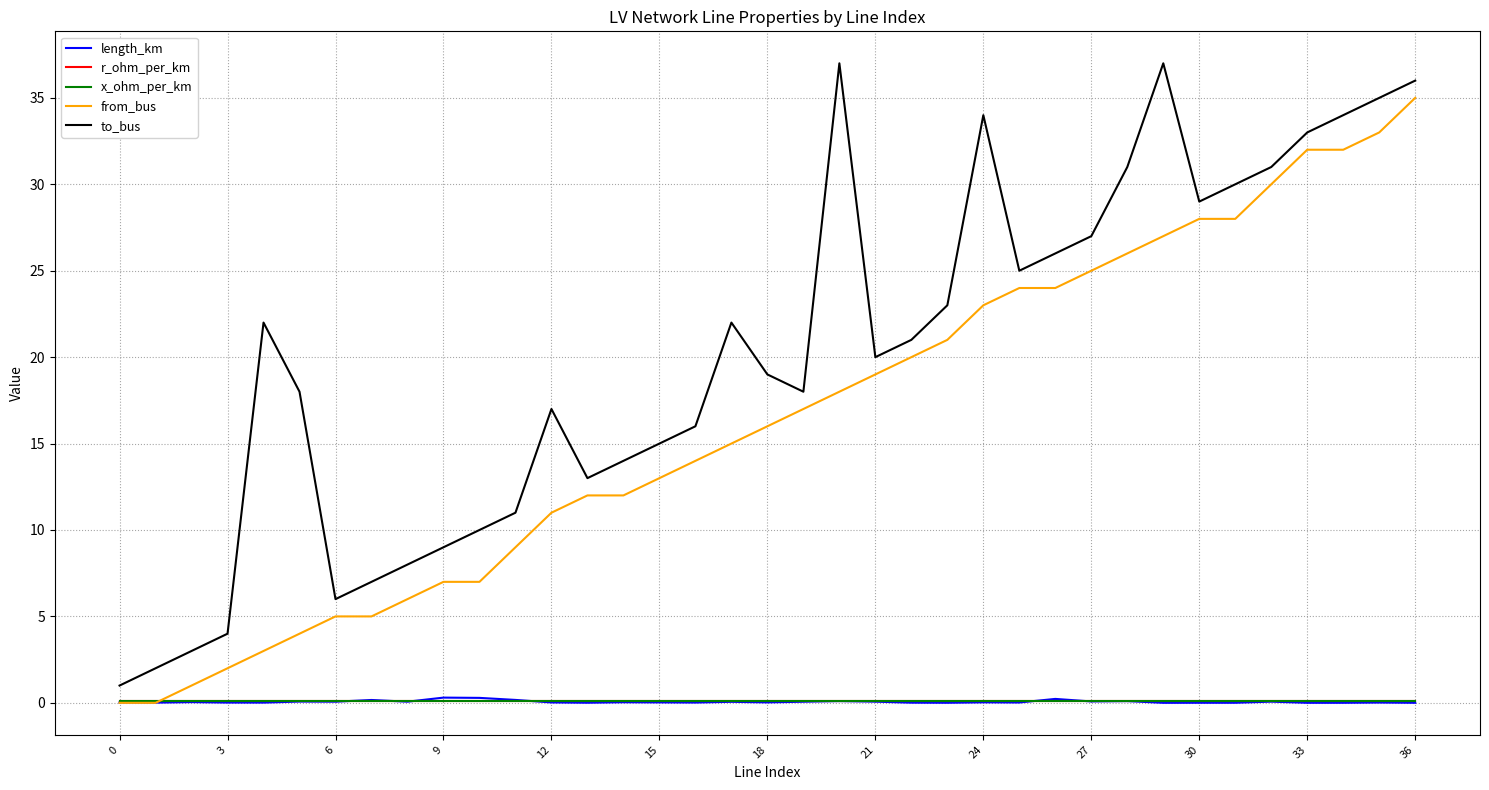

What is the lowest value of the r_ohm_per_km series?

0.1